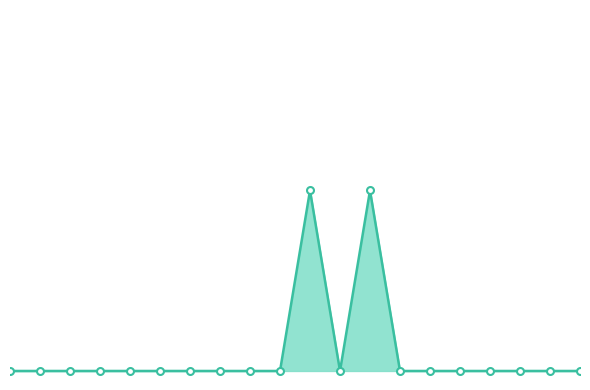

Does the chart display data point markers on the line(s)?

Yes